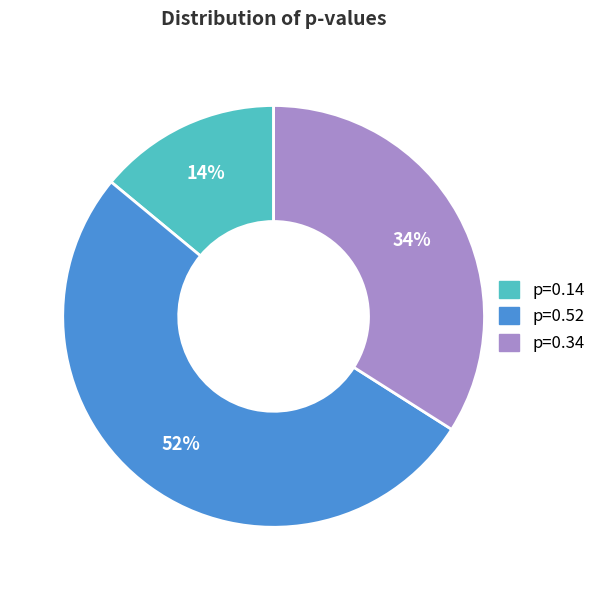

Between p=0.34 and p=0.14, which is larger?

p=0.34